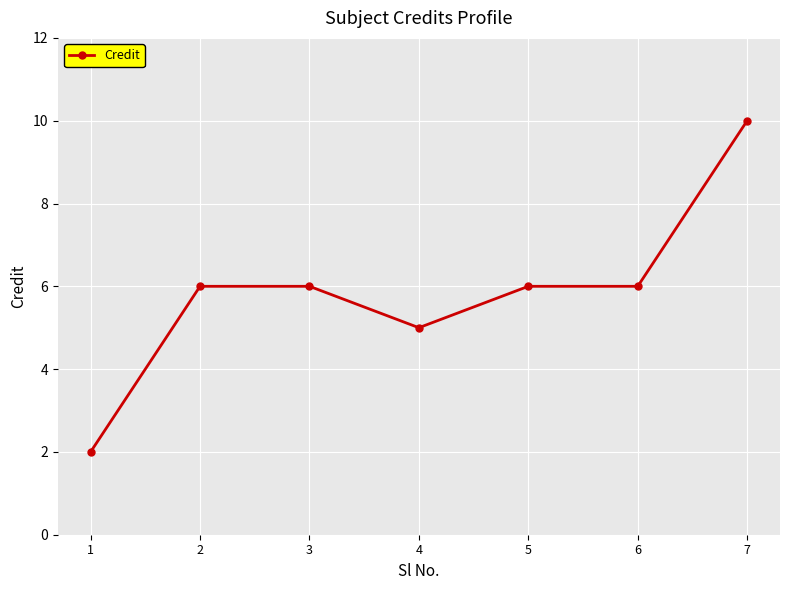

What value does the data have at 4?

5